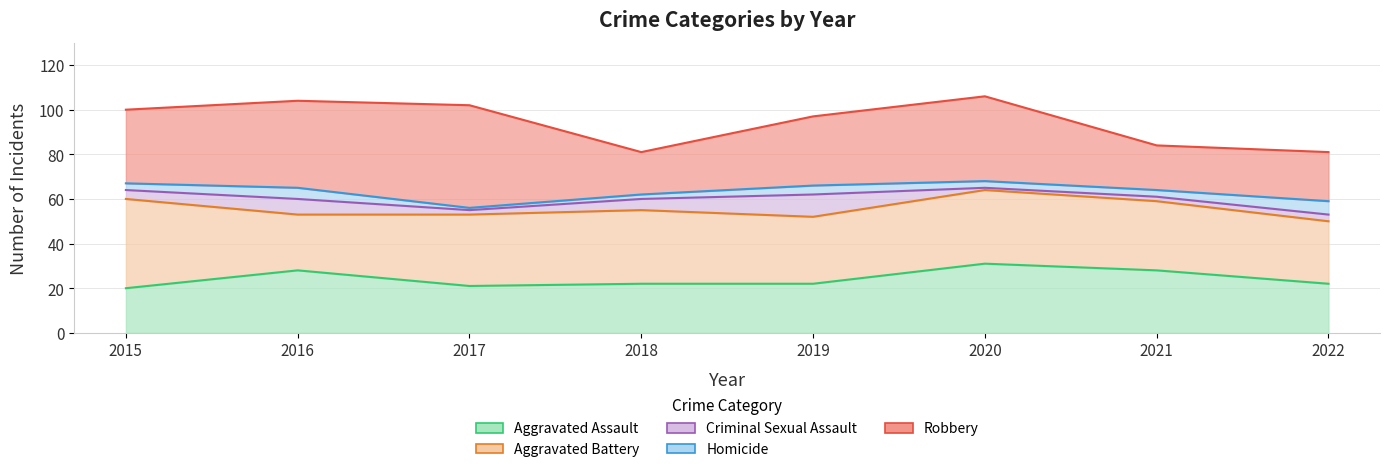

True or false: Robbery and Criminal Sexual Assault cross at least once.

False